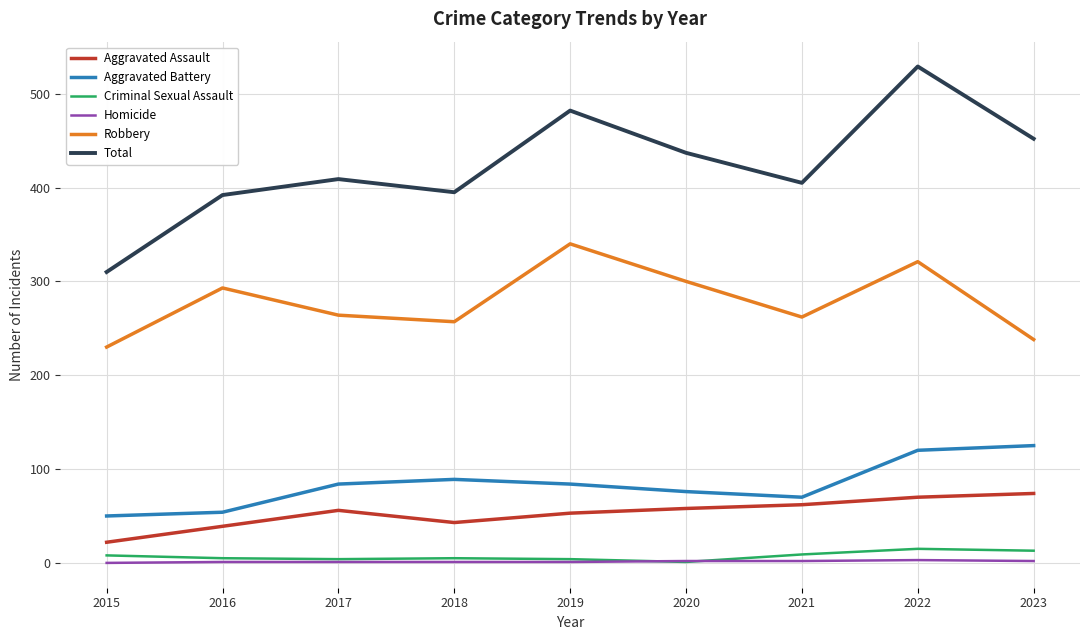

True or false: Robbery and Homicide cross at least once.

False